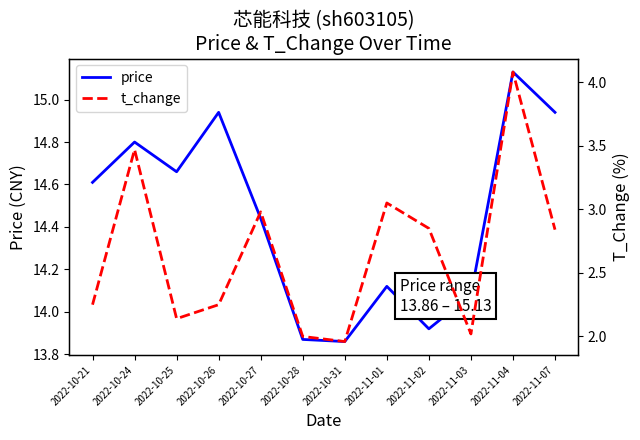

The value of price at 2022-11-02 is 4.7. True or false?

False